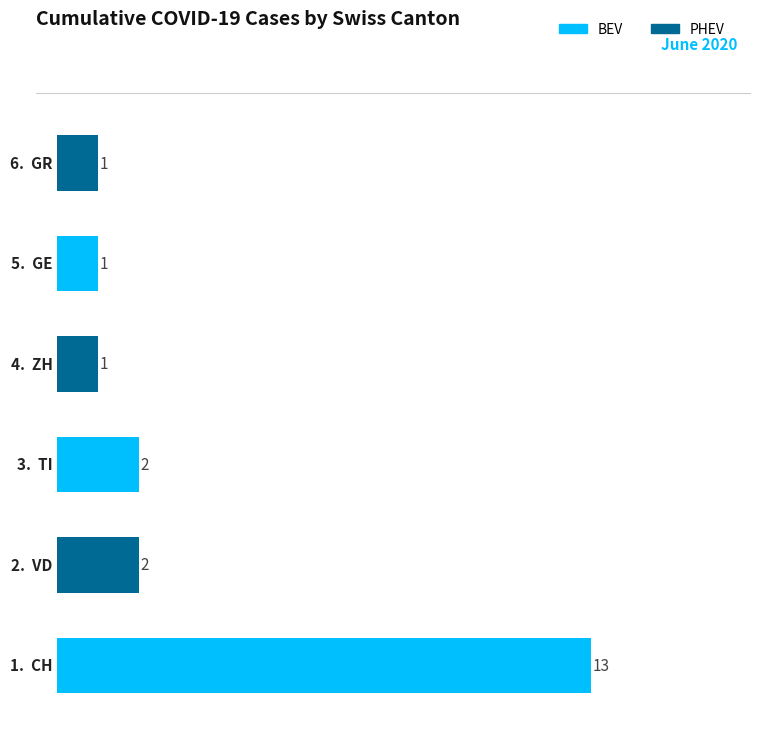

What is the difference between the maximum and minimum values?

12